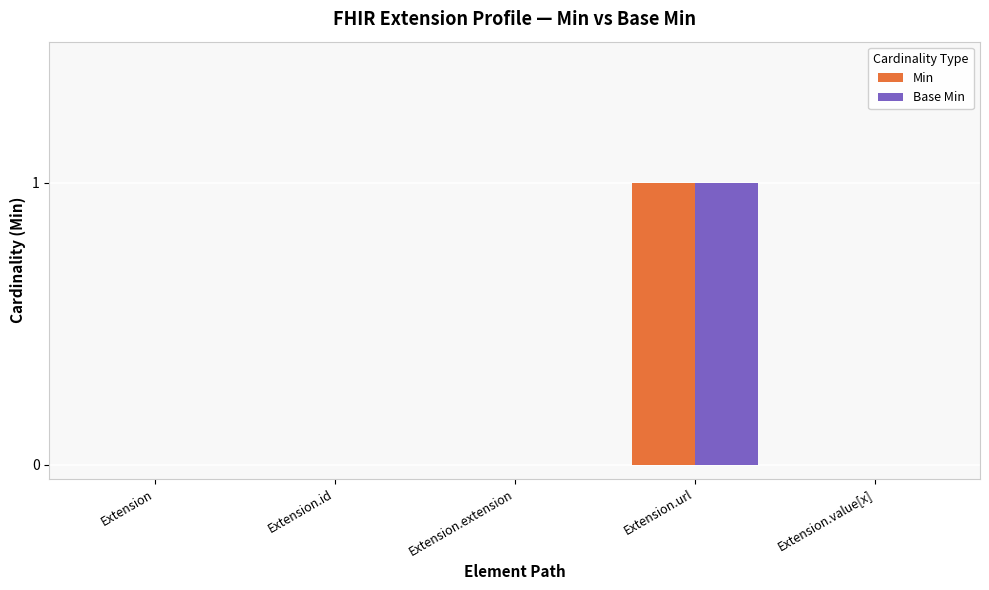

At which category does the chart reach its peak across all series?

Extension.url